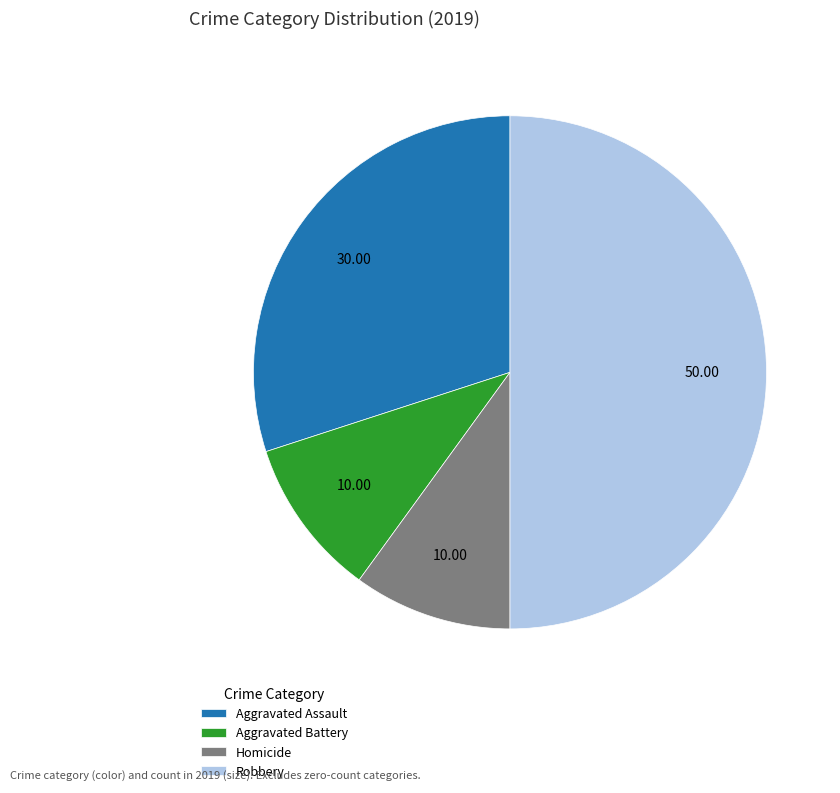

What is the largest slice in the pie chart?

Robbery